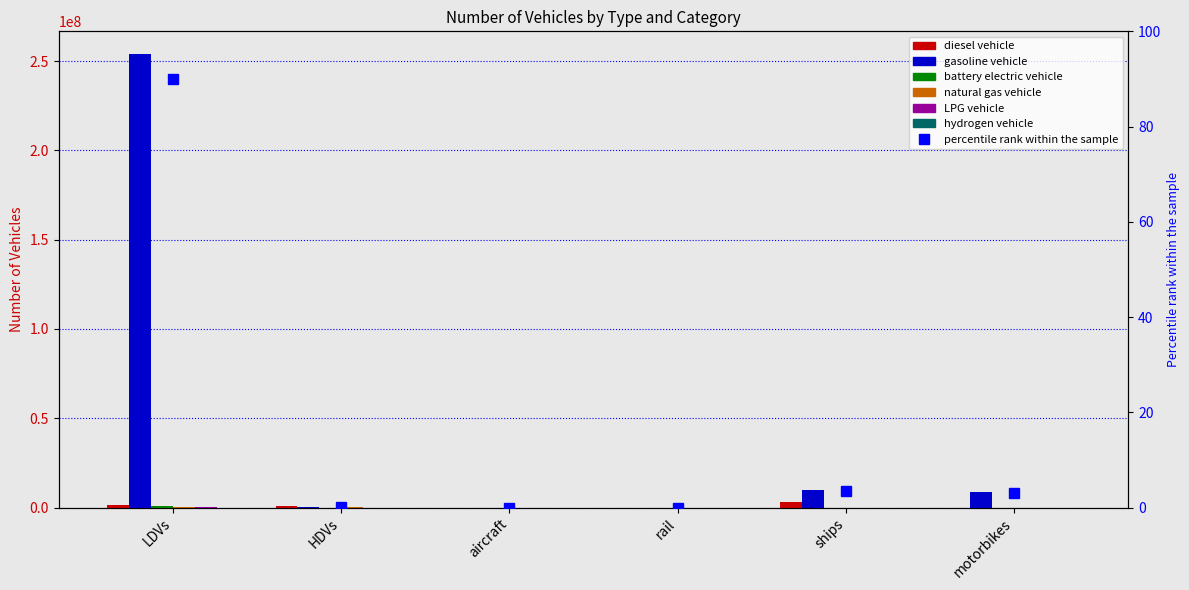

Reading left to right, transcribe all the data shown in this chart.

diesel vehicle: LDVs=1292884.0	HDVs=786021.4	aircraft=7149.1	rail=624.1	ships=2850434.9	motorbikes=0.0
gasoline vehicle: LDVs=253943824.0	HDVs=97885.9	aircraft=0.0	rail=0.0	ships=9854565.4	motorbikes=8596314.0
battery electric vehicle: LDVs=872916.0	HDVs=300.0	aircraft=0.0	rail=1894.2	ships=0.0	motorbikes=0.0
natural gas vehicle: LDVs=118567.0	HDVs=89004.0	aircraft=0.0	rail=0.0	ships=0.0	motorbikes=0.0
LPG vehicle: LDVs=93051.0	HDVs=7255.1	aircraft=0.0	rail=0.0	ships=0.0	motorbikes=0.0
hydrogen vehicle: LDVs=6446.0	HDVs=126.7	aircraft=0.0	rail=0.0	ships=0.0	motorbikes=0.0